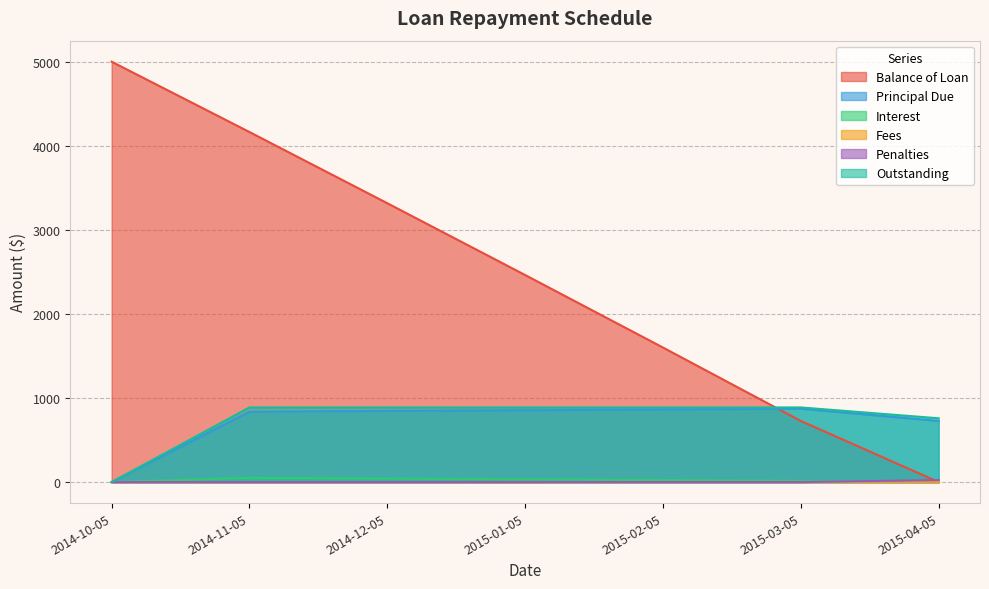

What is the difference between the maximum and second lowest values in the Balance of Loan series?

4272.9